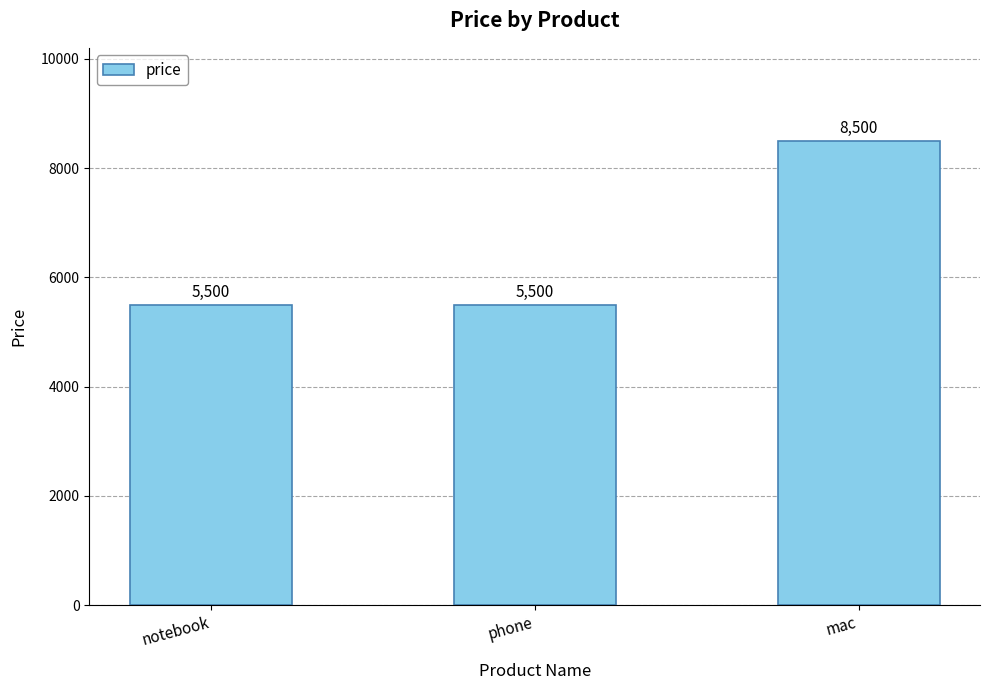

Approximately how many times larger is the value at notebook compared to phone?

1.0